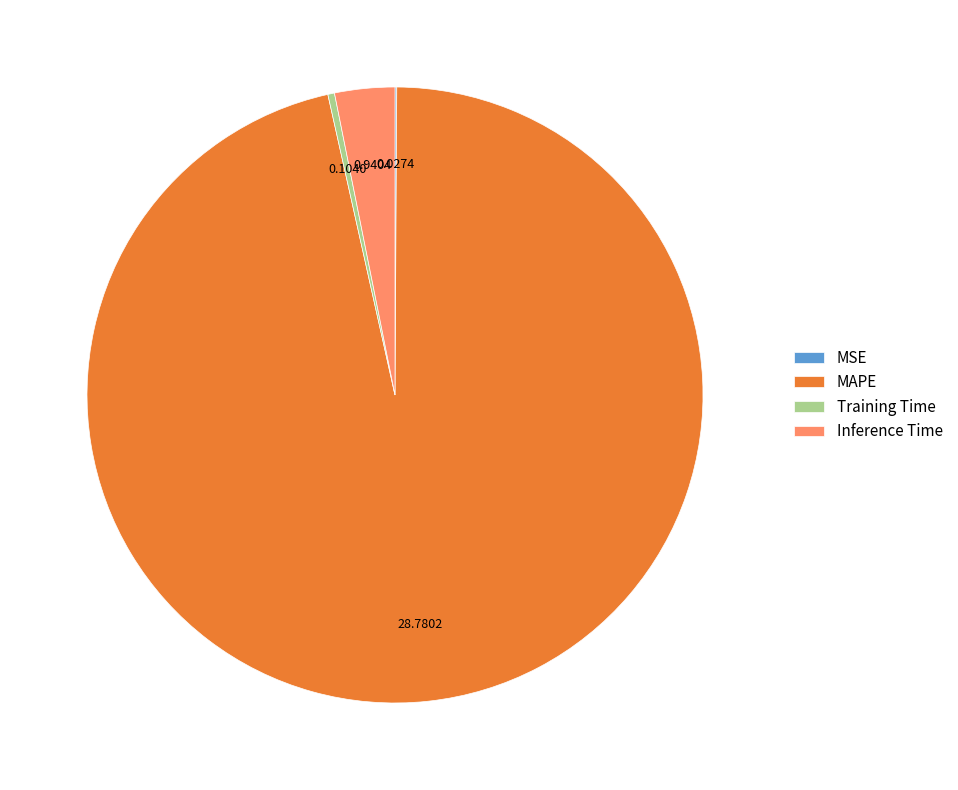

Which slice is the largest?

MAPE